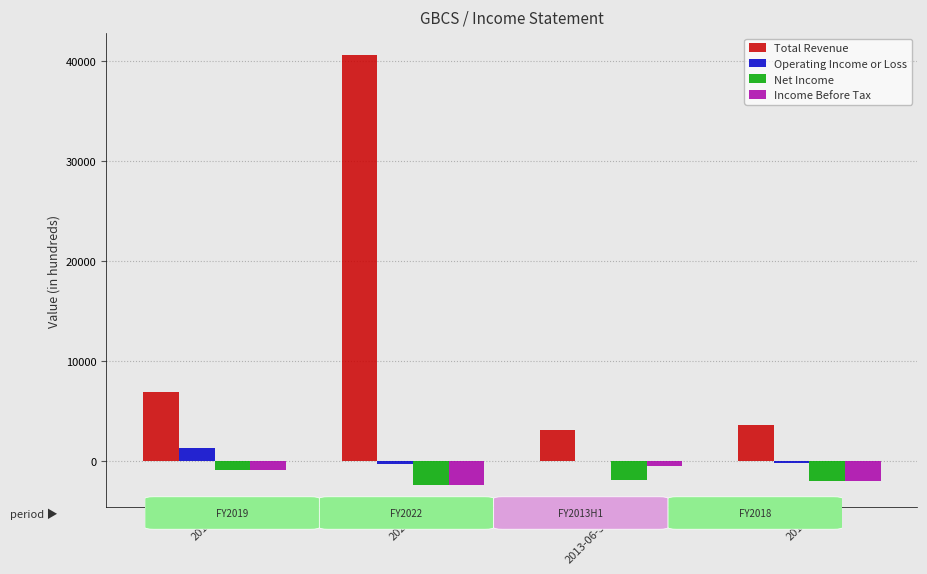

At which category is the sum across all series the highest?

2022